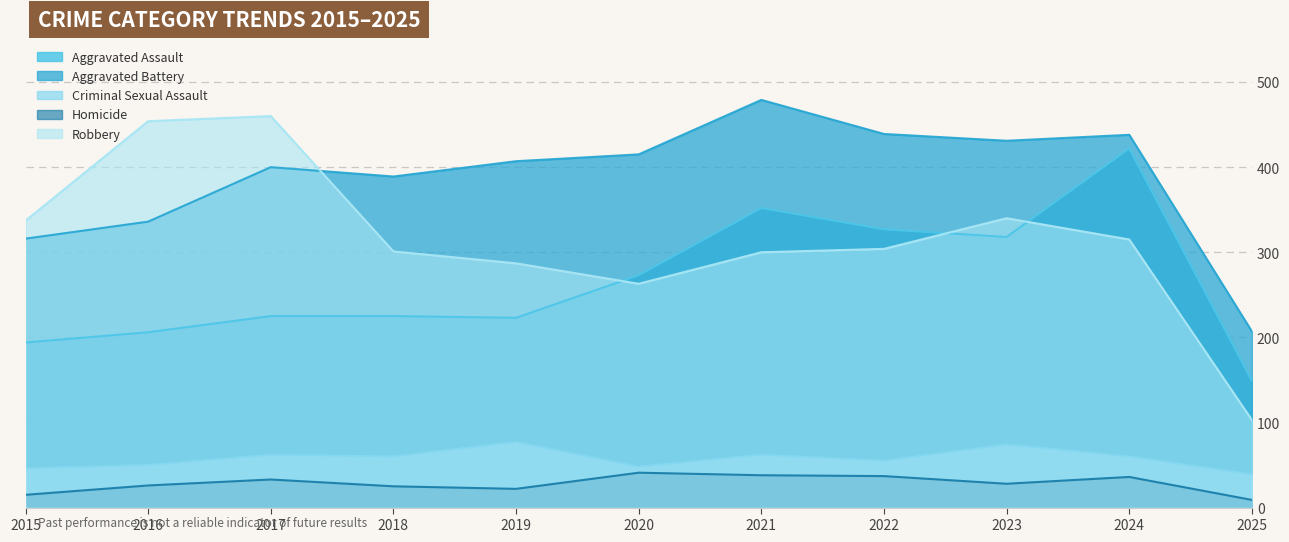

Which series has the largest total across all categories?

Aggravated Battery